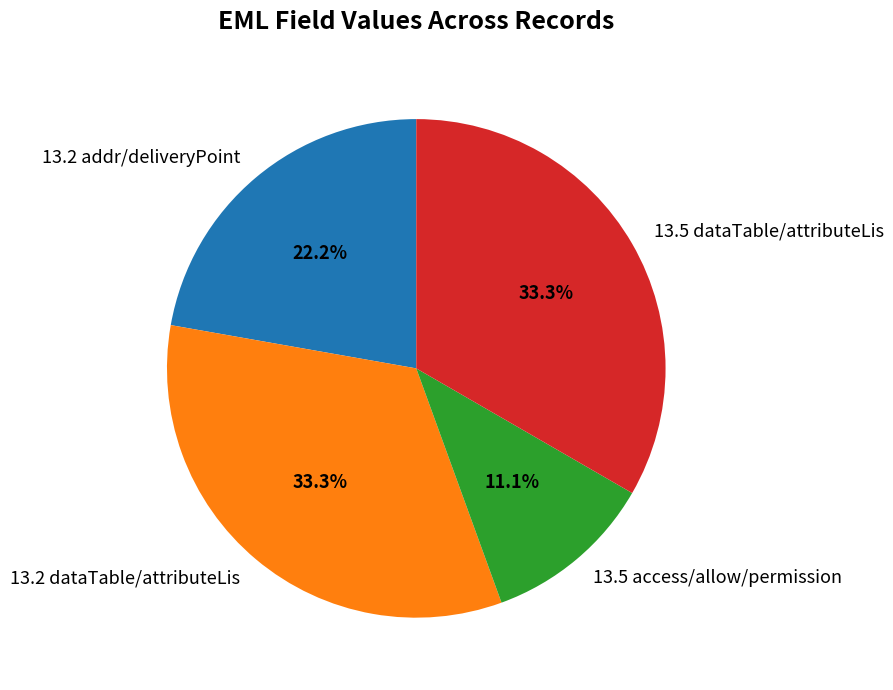

Do 13.2 dataTable/attributeLis and 13.5 access/allow/permission together represent more than half of the pie?

No